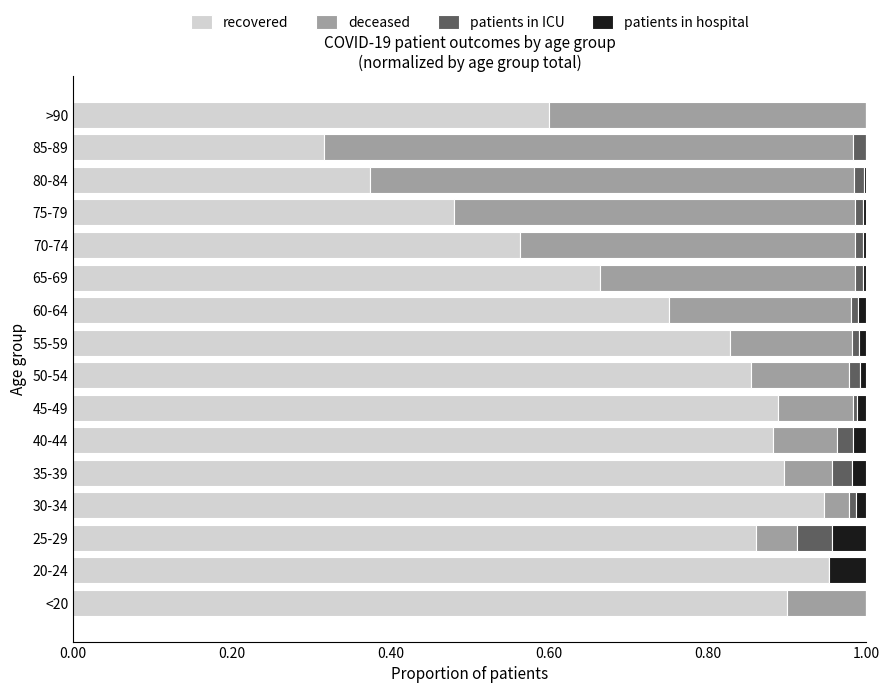

The recovered series shows 0.5 at 75-79. True or false?

True